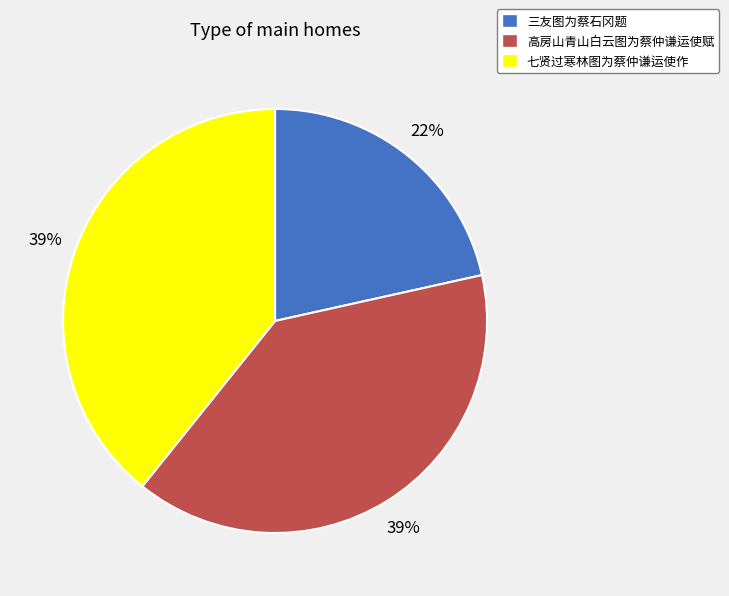

Combined, do 七贤过寒林图为蔡仲谦运使作 and 三友图为蔡石冈题 account for over 50%?

Yes